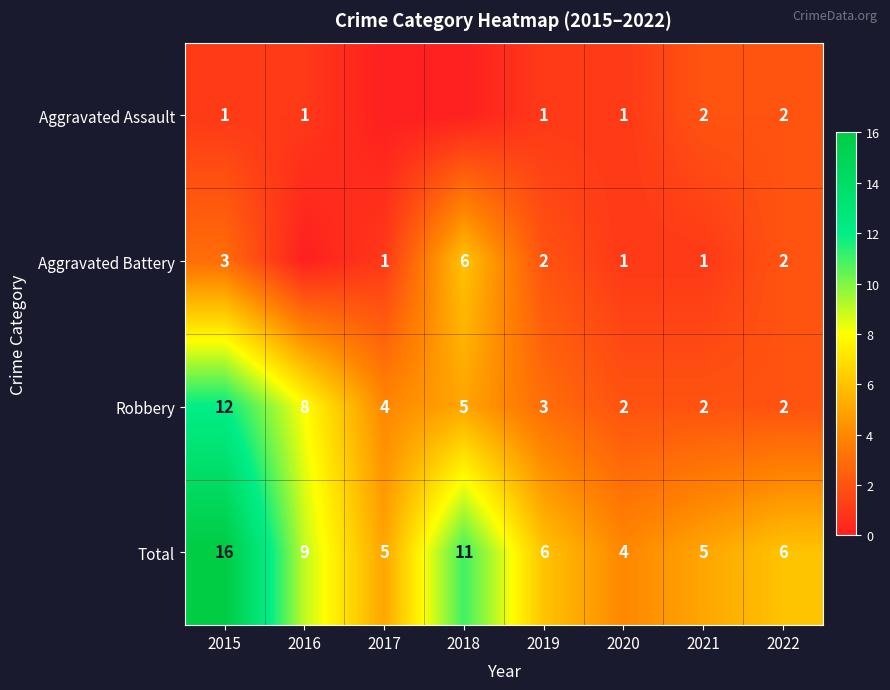

The Total series shows 8 at 2021. True or false?

False